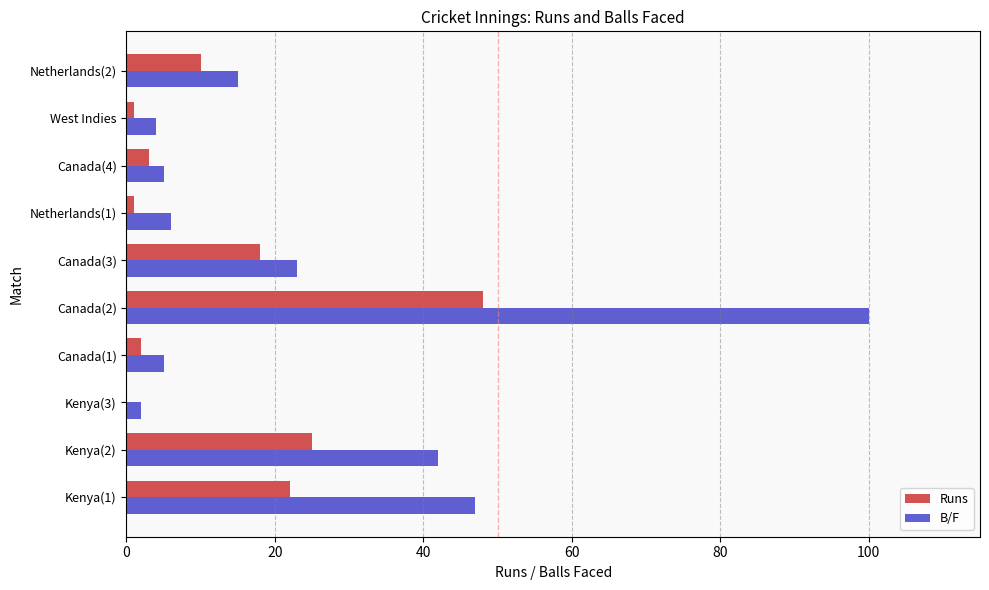

At which label is B/F closest to 51?

Kenya(1)